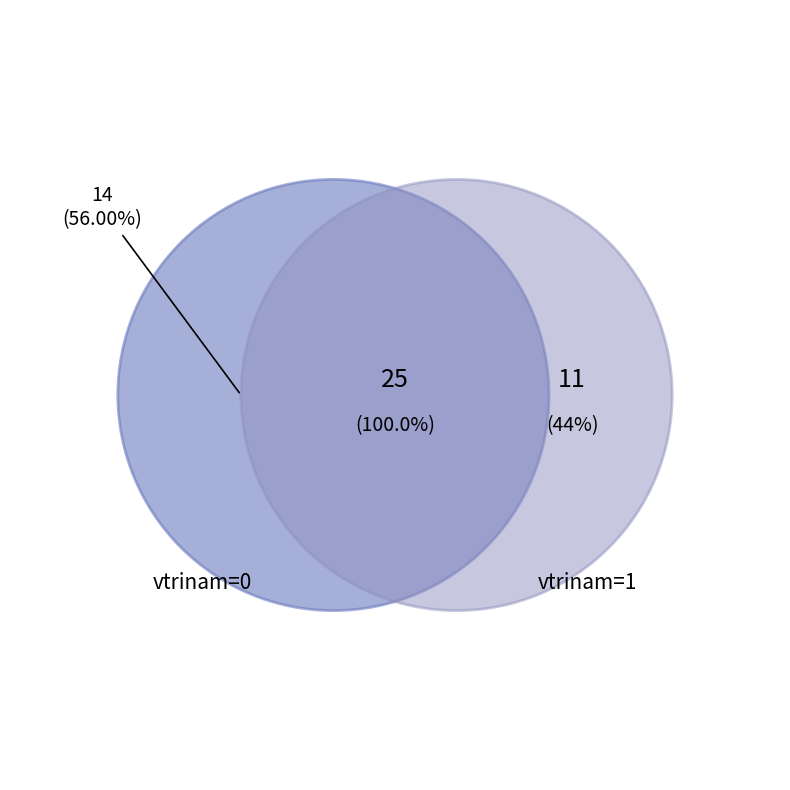

True or false: 60 accounts for 1% of the total.

False